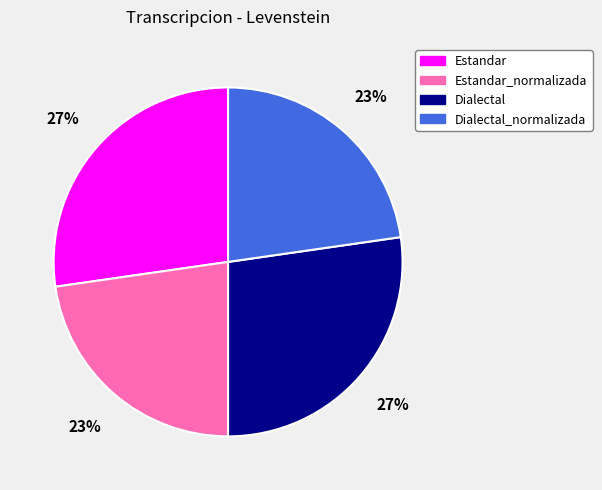

Do Estandar and Dialectal together represent more than half of the pie?

Yes